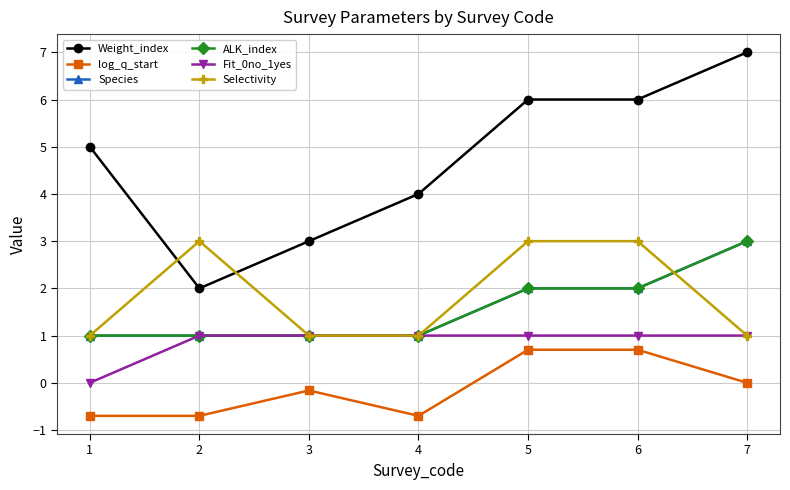

At how many categories does at least one series exceed 1?

7